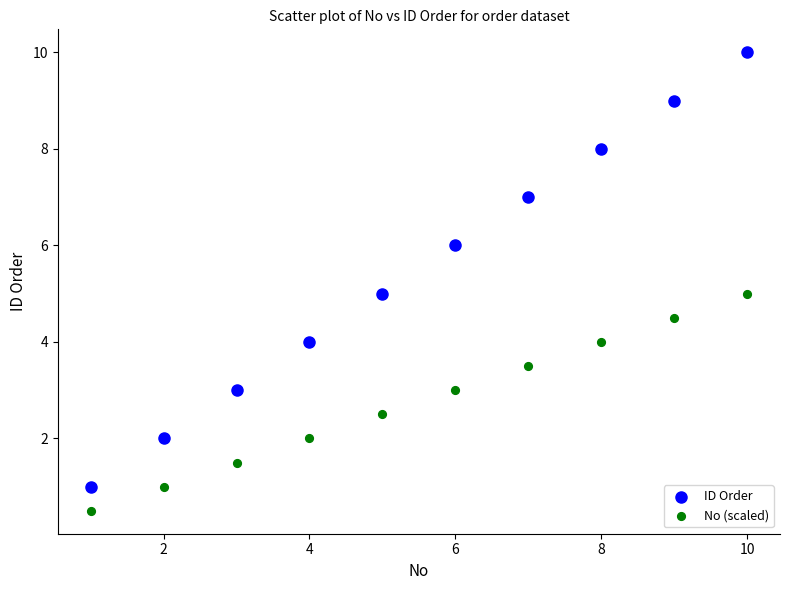

Which series has the largest Y range (max minus min)?

ID Order